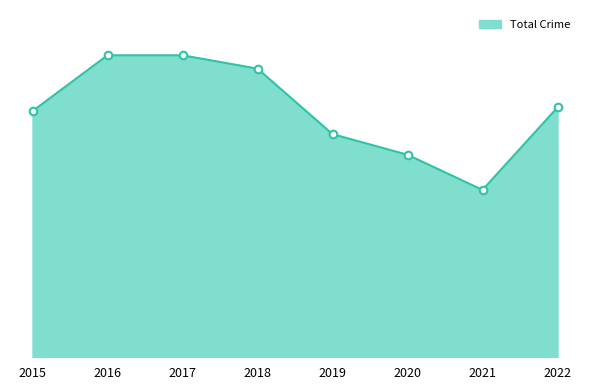

Does the chart have visible grid lines?

No